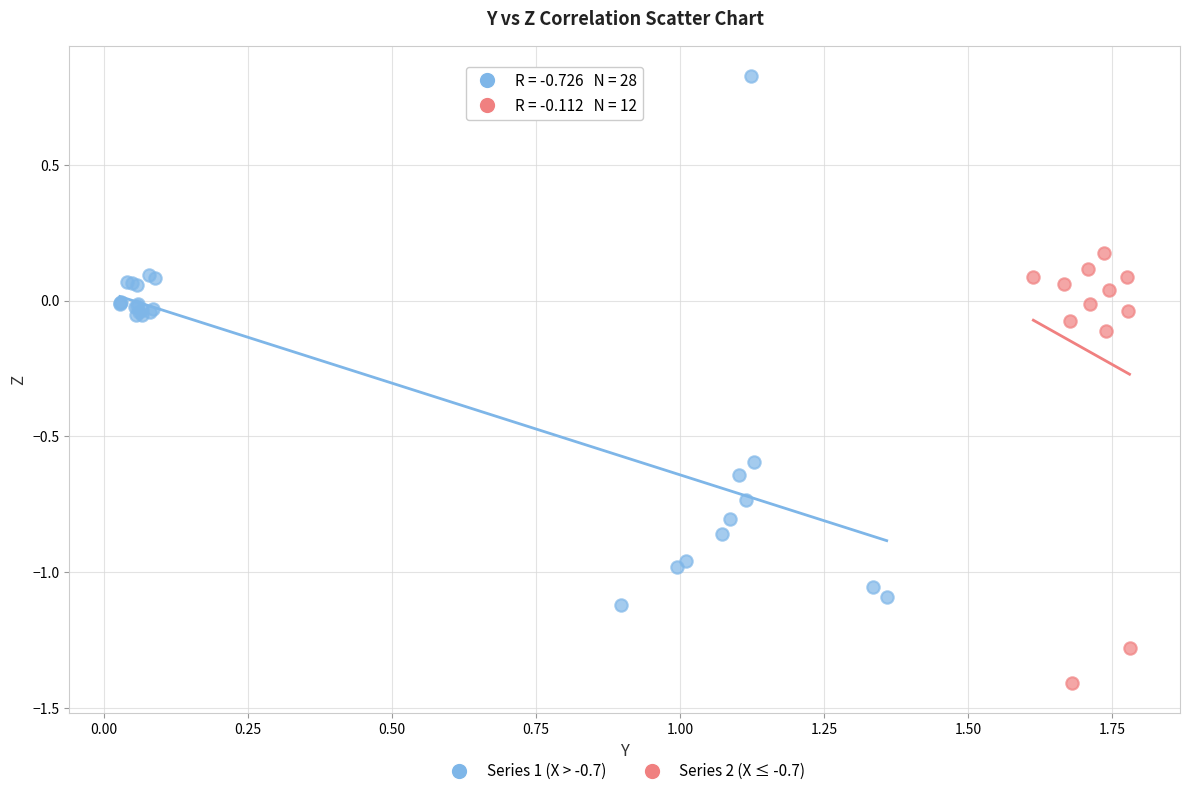

Which series reaches the maximum Y coordinate?

Series 1 (X > -0.7)